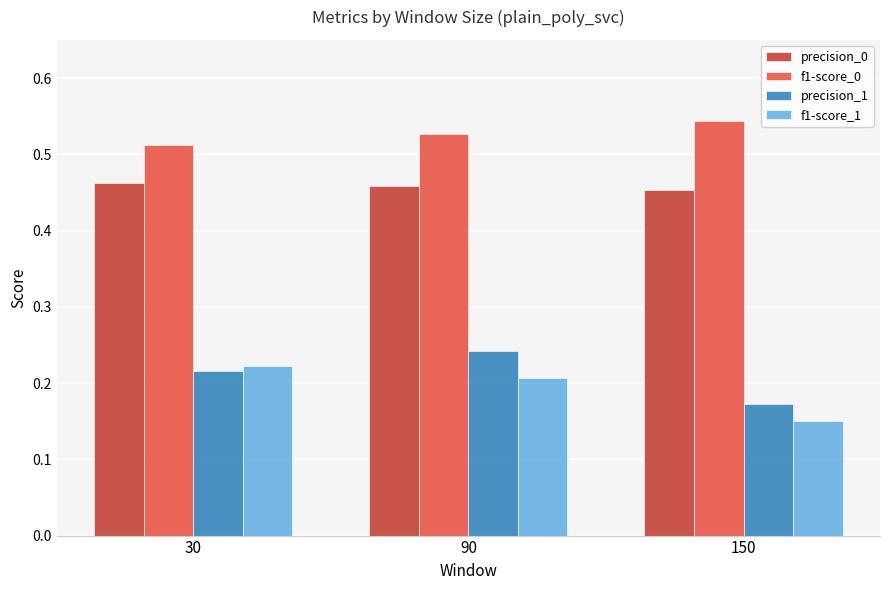

Which category has the highest value in the f1-score_0 series?

150